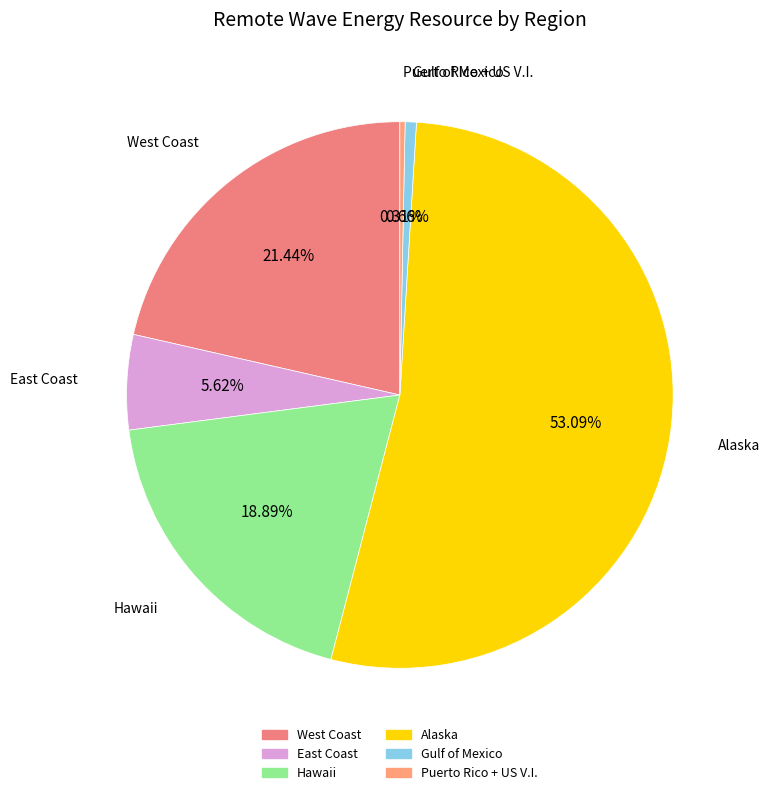

What is the largest slice in the pie chart?

Alaska